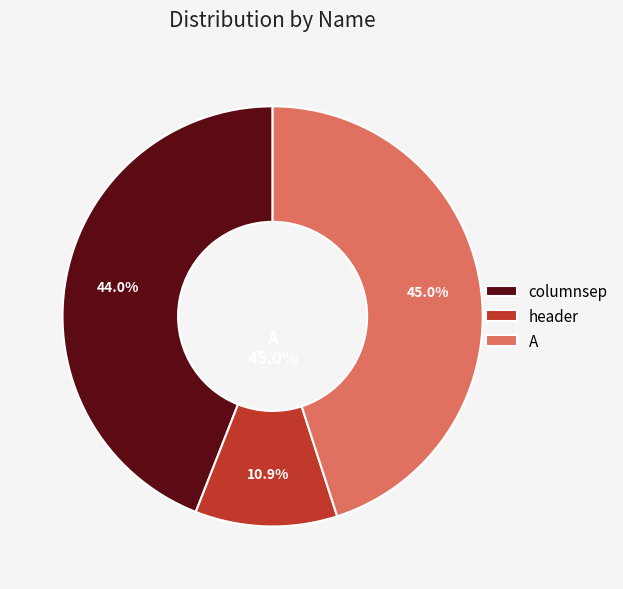

Does A account for over 50% of the chart?

No